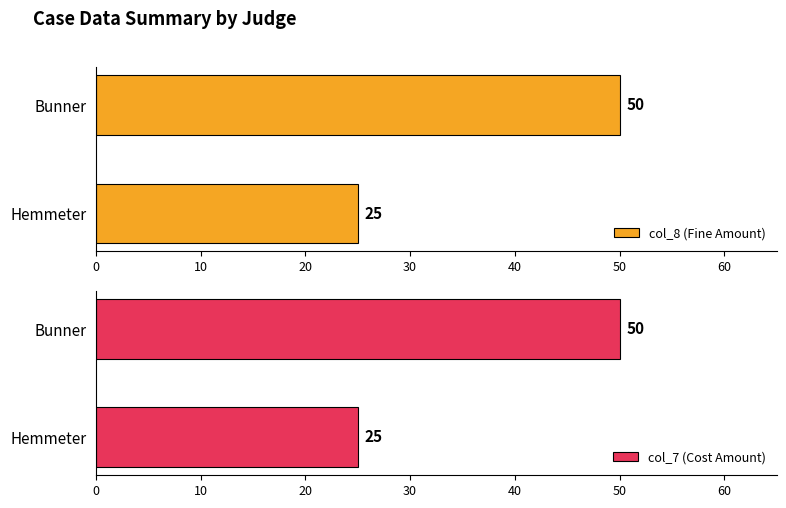

Is it true that col_8 (Fine Amount) equals 25 at Hemmeter?

True